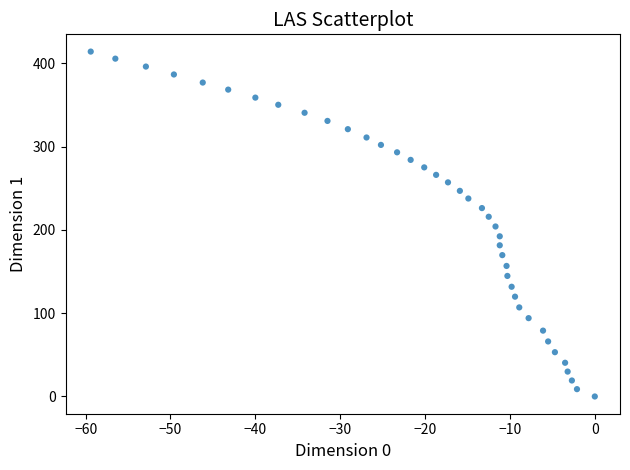

What is the range of X values (max minus min)?

59.4